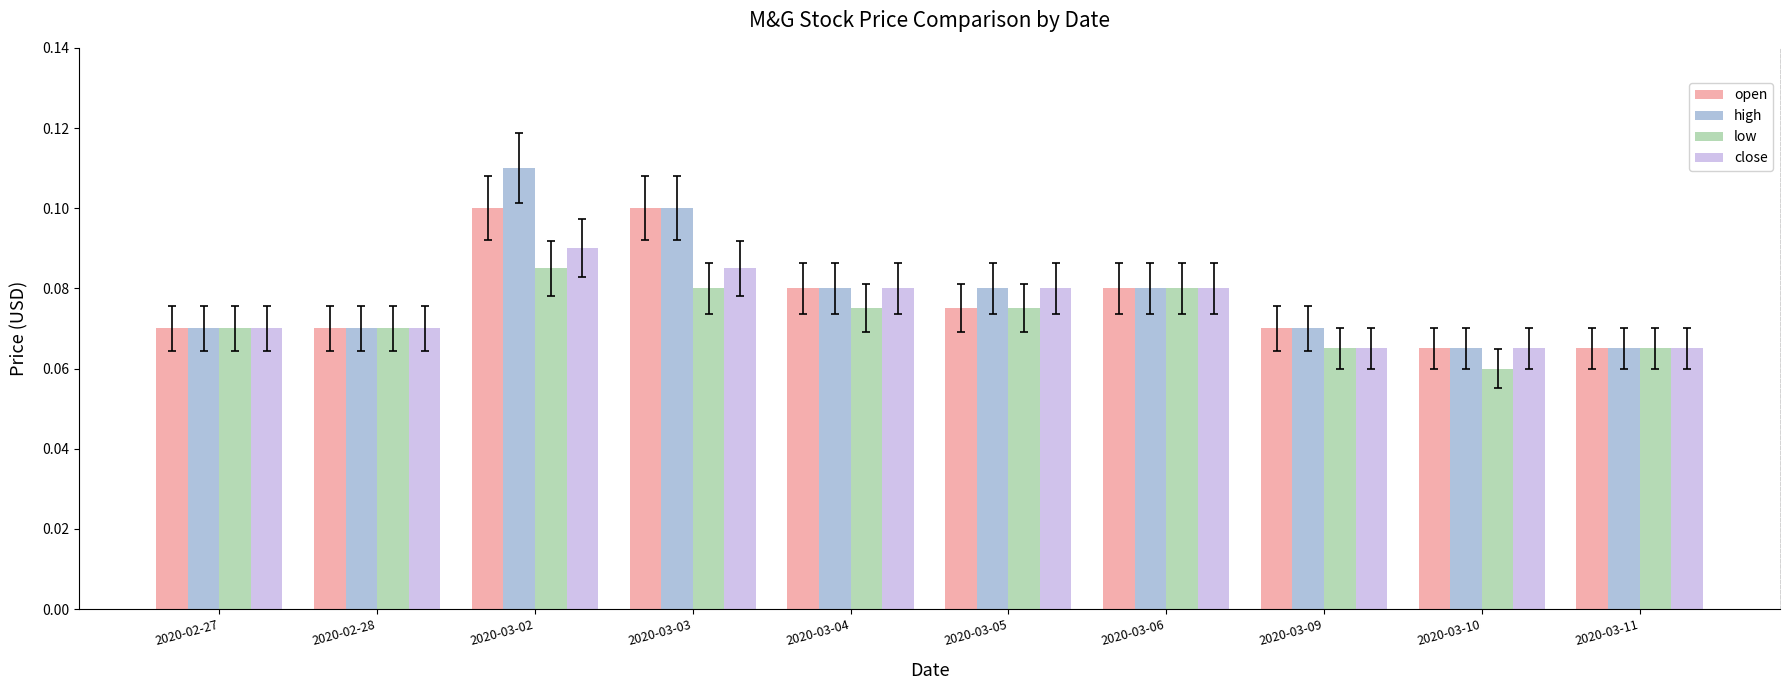

Is it true that high equals 0.2 at 2020-03-02?

False